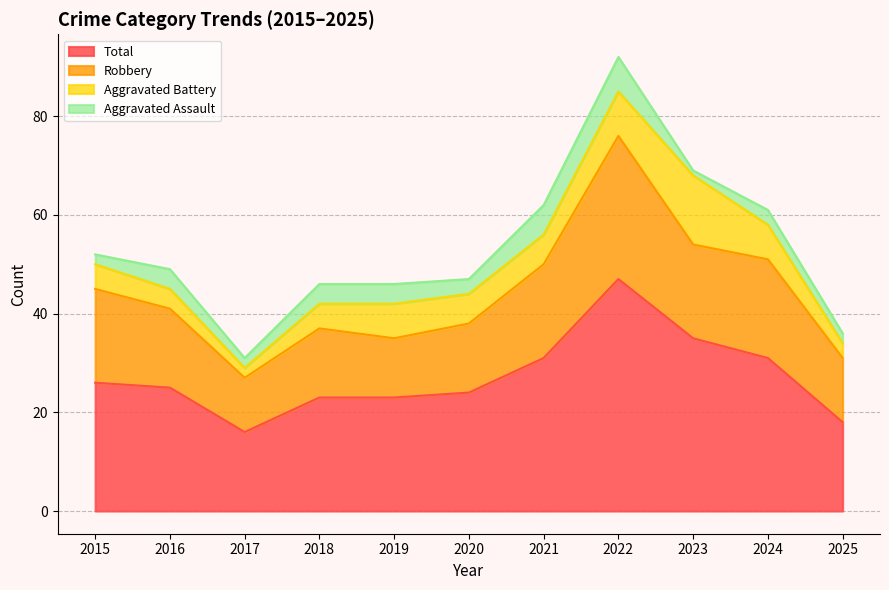

True or false: Total has a value of 24 at 2017.

False